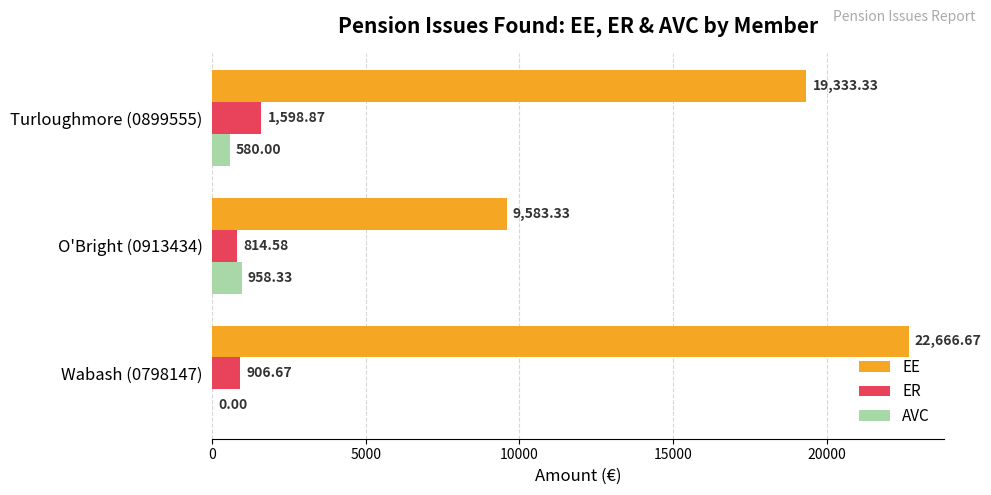

How many categories are shown in the chart?

3